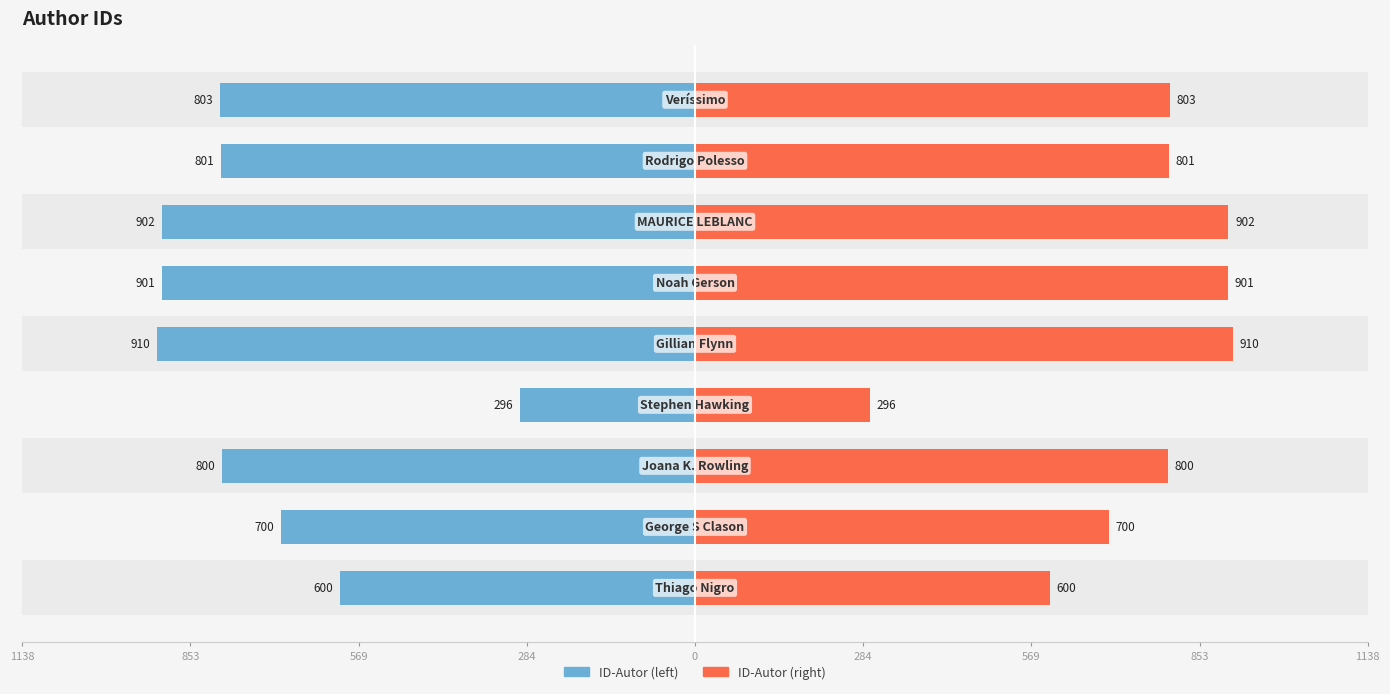

List the series in order of their peak value, highest first.

ID-Autor (left), ID-Autor (right)